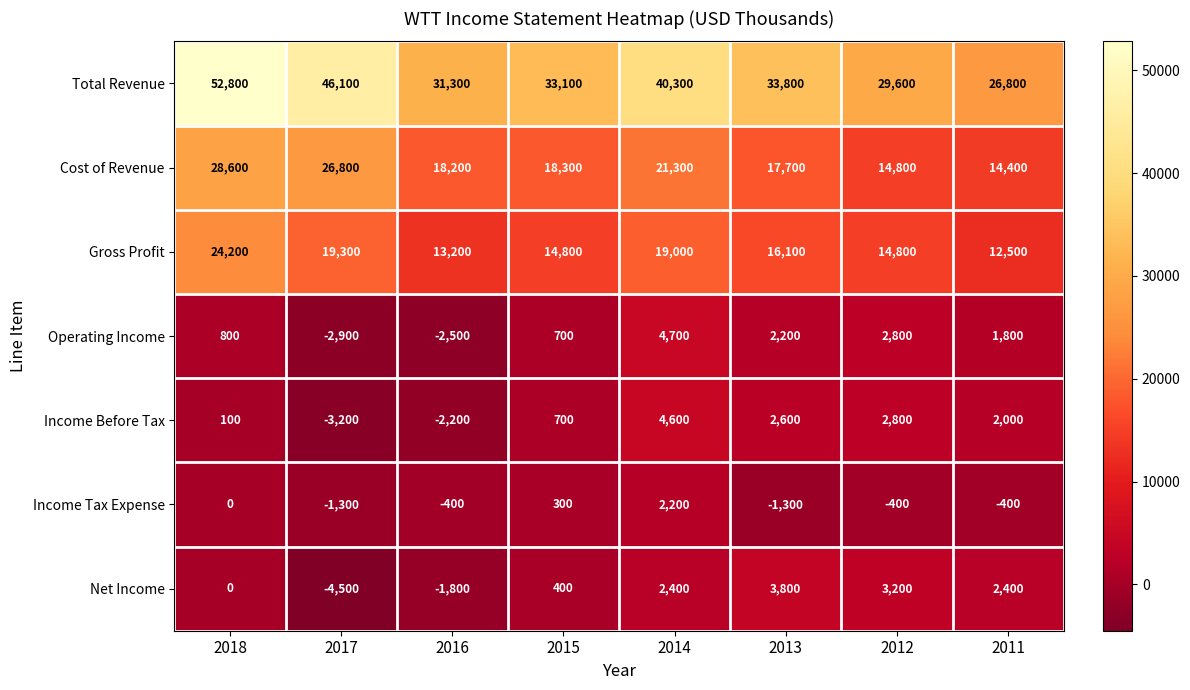

At which category is the sum across all series the highest?

2018